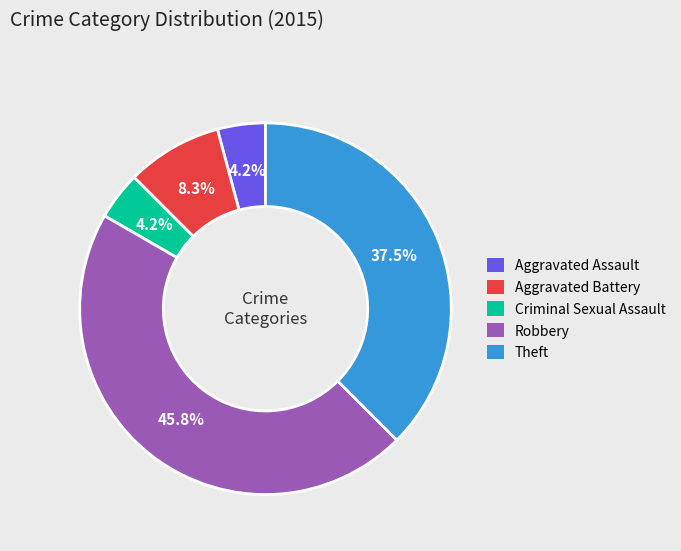

What is the largest slice in the pie chart?

Robbery